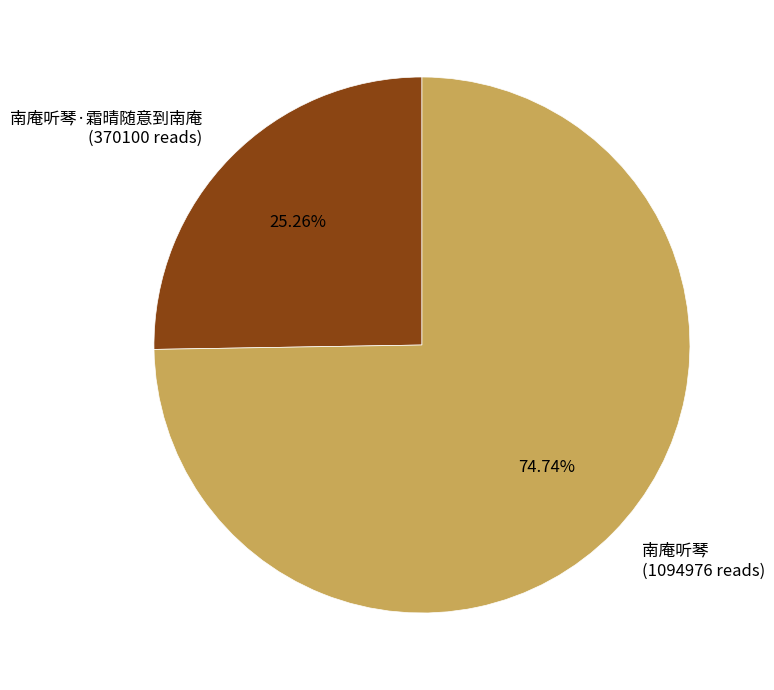

Is the sum of 南庵听琴 (1094976 reads) and 南庵听琴·霜晴随意到南庵 (370100 reads) greater than half?

Yes